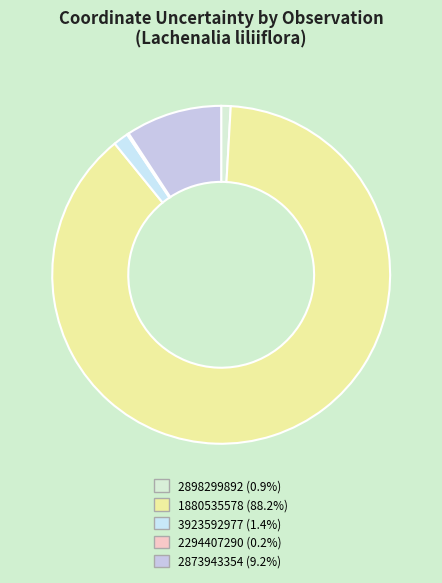

Approximately how many times larger is the value at 3923592977 compared to 2898299892?

1.6